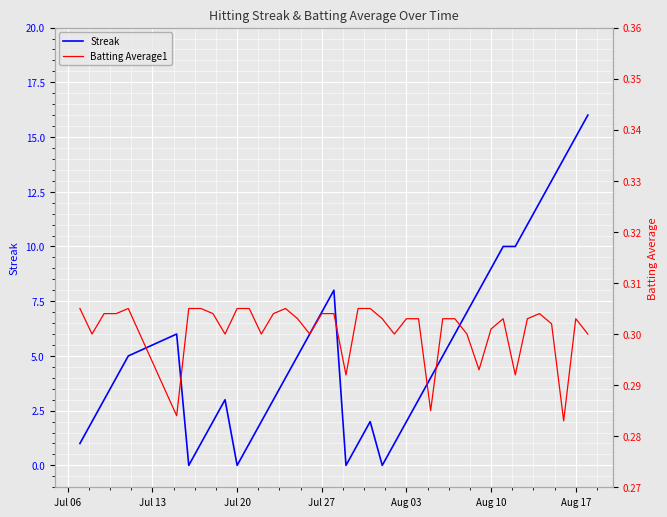

True or false: Batting Average1 has more than 2 points higher than both neighbors.

True